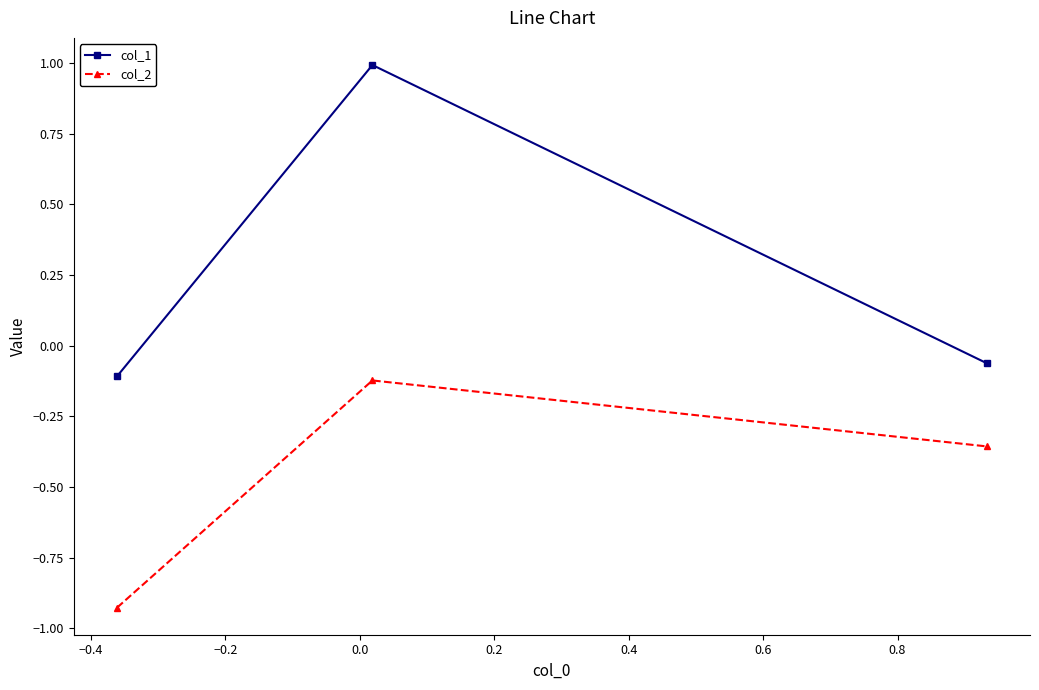

List the series in order of their peak value, highest first.

col_1, col_2